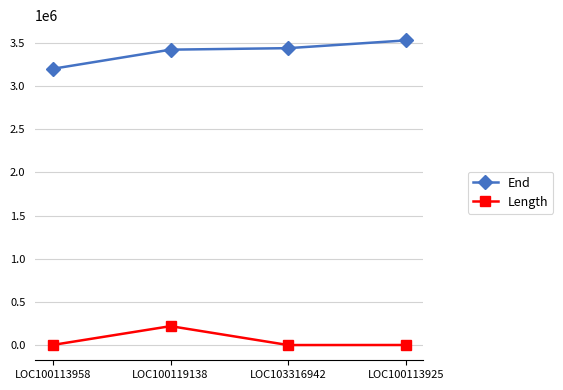

What is the difference between the maximum and second lowest values in the End series?

107225